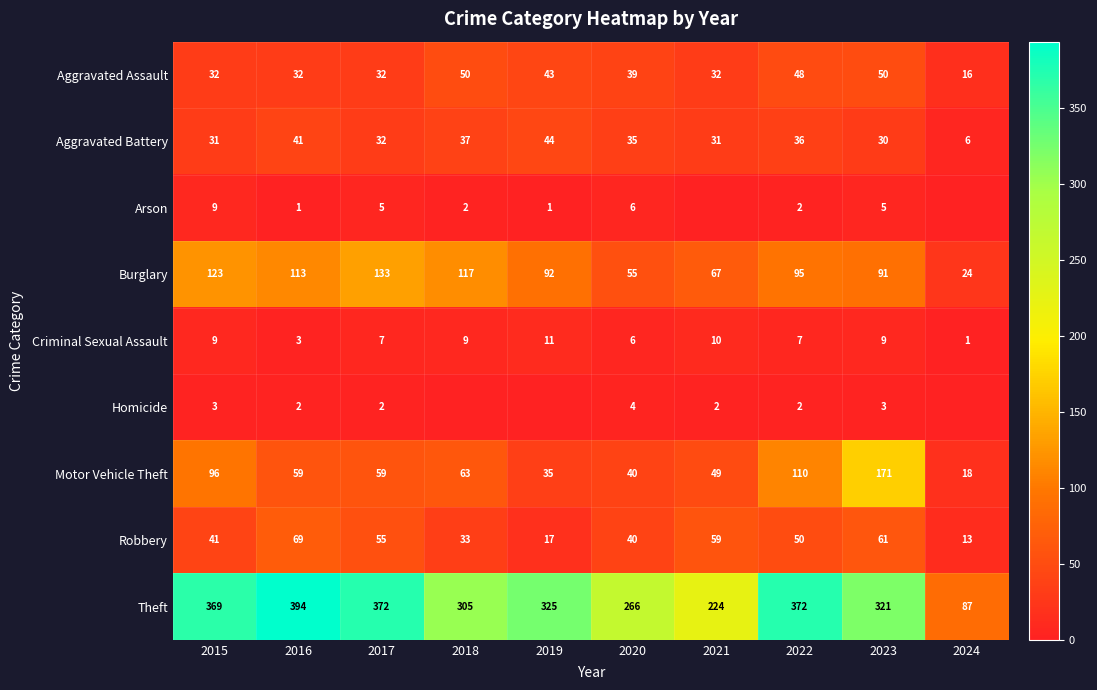

List the labels in order of Burglary value, smallest first.

2024, 2020, 2021, 2023, 2019, 2022, 2016, 2018, 2015, 2017